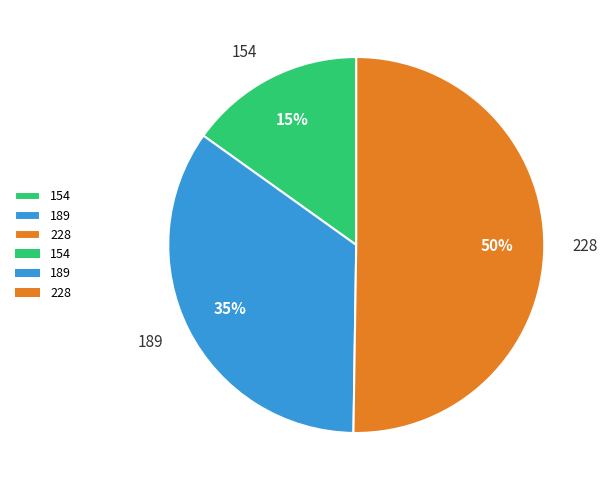

Is it true that 154 is 15% of the pie?

True